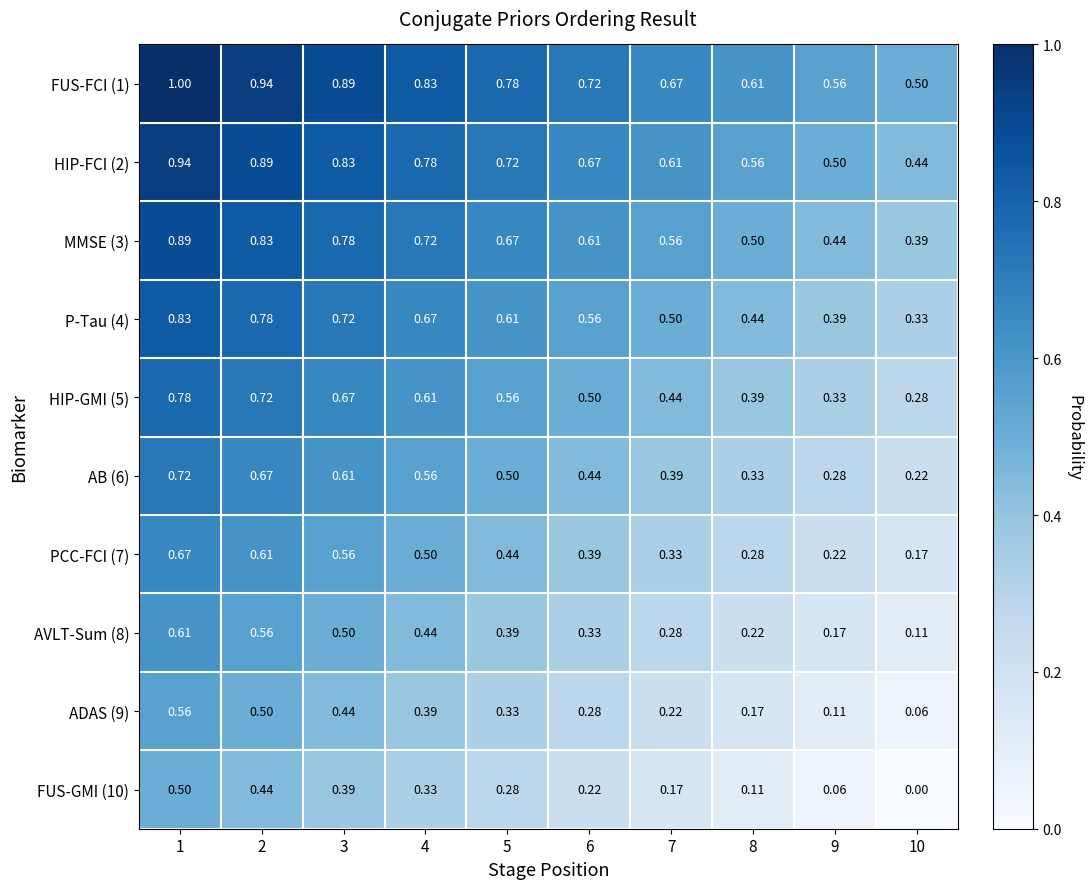

Which has a higher value, 5 or 8?

5